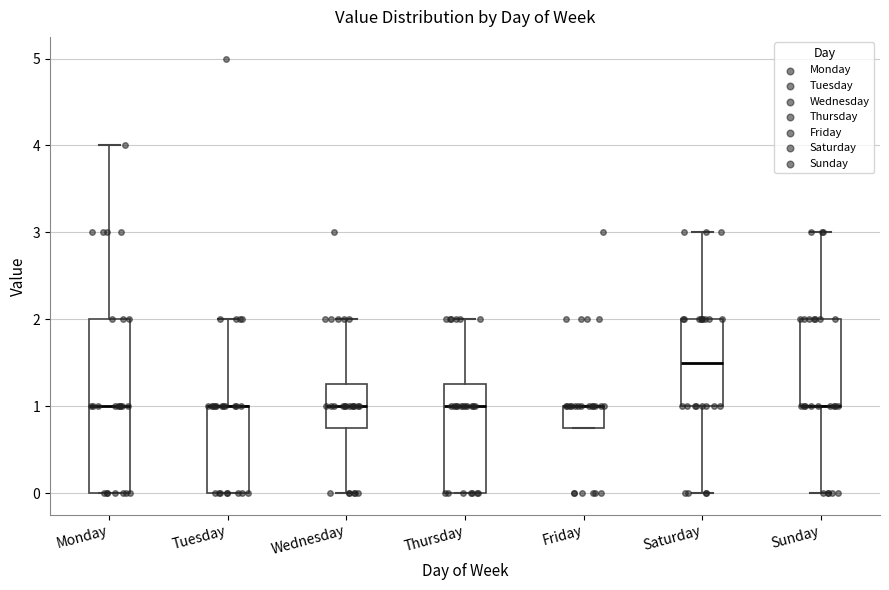

Reading left to right, transcribe this box plot: for each box, give where its median line is, the range the box spans, and where its two whiskers end, as read against the y-axis. The values are not printed on the chart, so give them approximately, as read against the axis.

Monday: median 1.0, box 0.0 to 2.0, whiskers 0.0 to 4.0
Tuesday: median 1.0 (drawn on the box's upper edge), box 0.0 to 1.0, whiskers 0.0 to 2.0
Wednesday: median 1.0, box 0.8 to 1.3, whiskers 0.0 to 2.0
Thursday: median 1.0, box 0.0 to 1.3, whiskers 0.0 to 2.0
Friday: median 1.0 (drawn on the box's upper edge), box 0.8 to 1.0, whiskers 0.8 to 1.0
Saturday: median 1.5, box 1.0 to 2.0, whiskers 0.0 to 3.0
Sunday: median 1.0 (drawn on the box's lower edge), box 1.0 to 2.0, whiskers 0.0 to 3.0